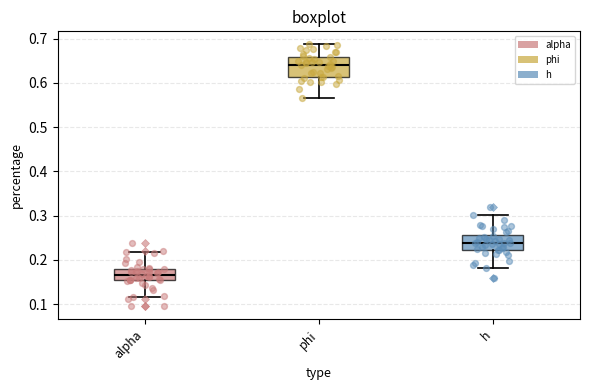

Which box is the tallest, from its lower edge to its upper edge?

phi